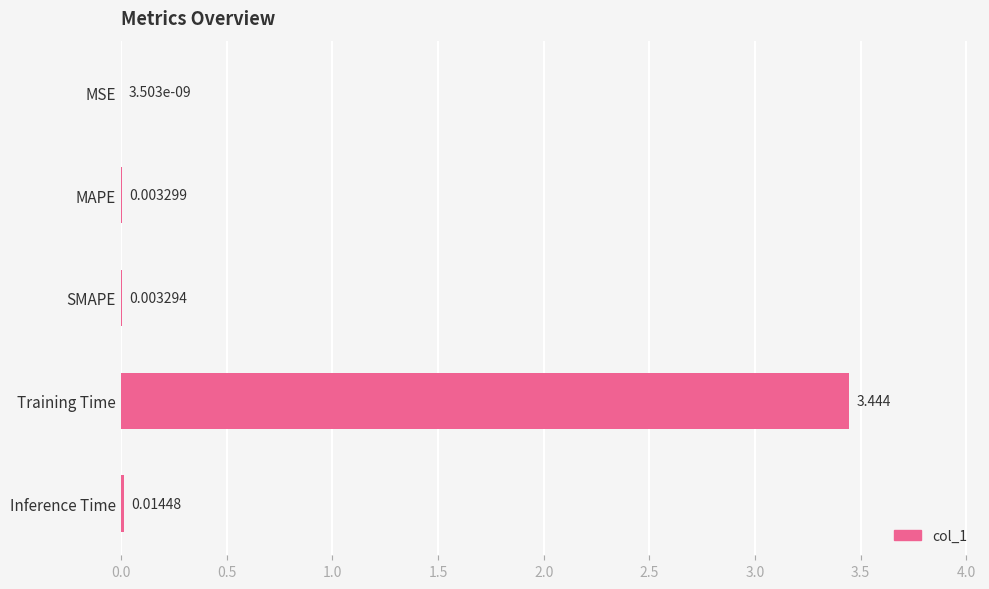

At which label is the value closest to 1?

Inference Time